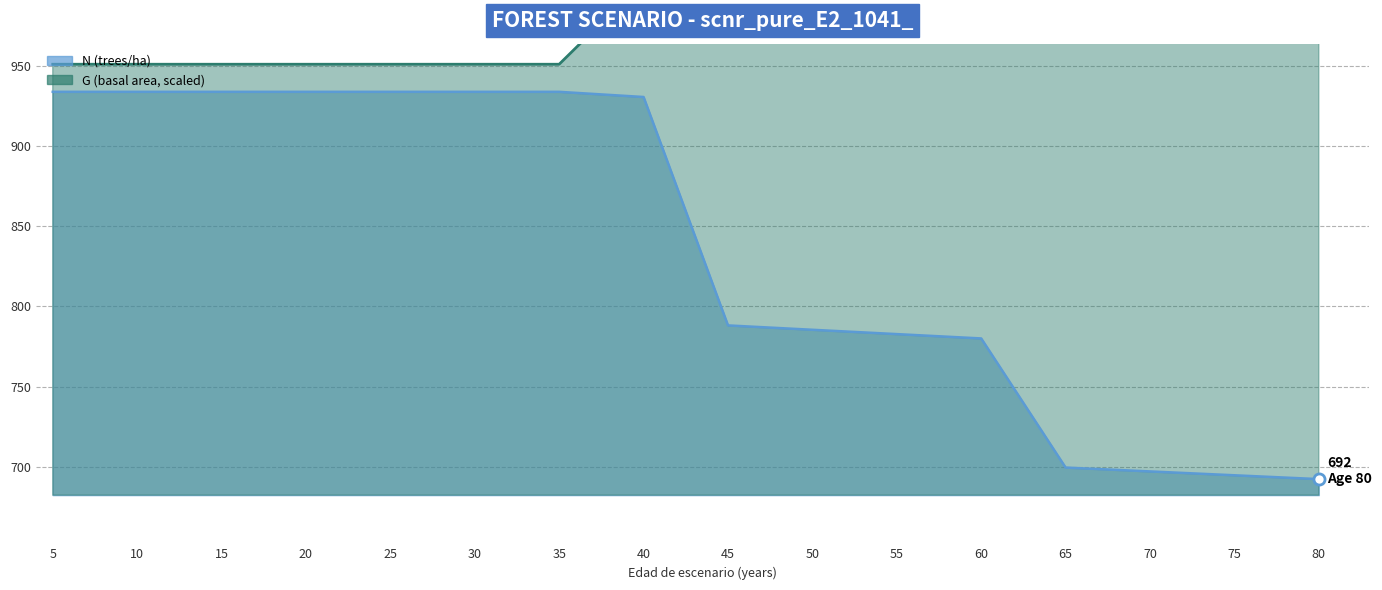

True or false: N and G intersect in this chart.

False